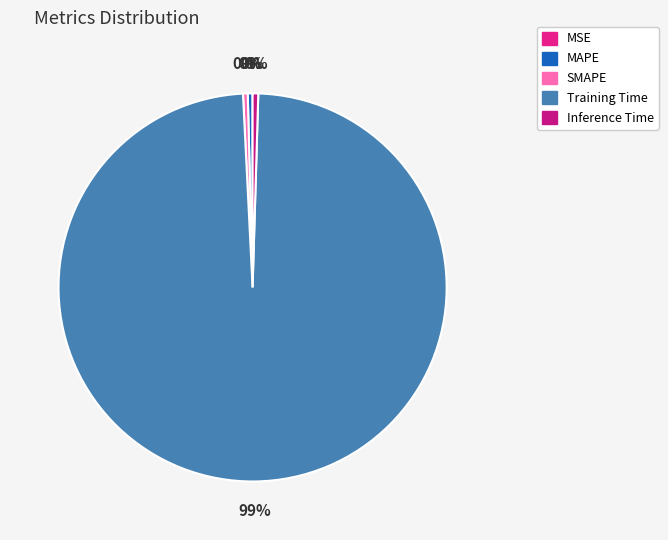

The Training Time slice represents 89% of the pie. True or false?

False